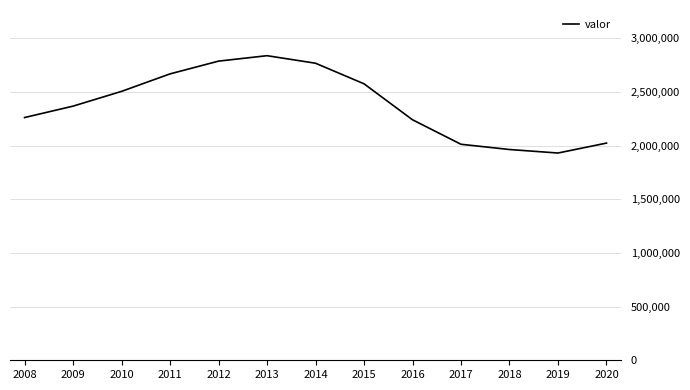

The chart shows a value of 2241882 at 2016. True or false?

True